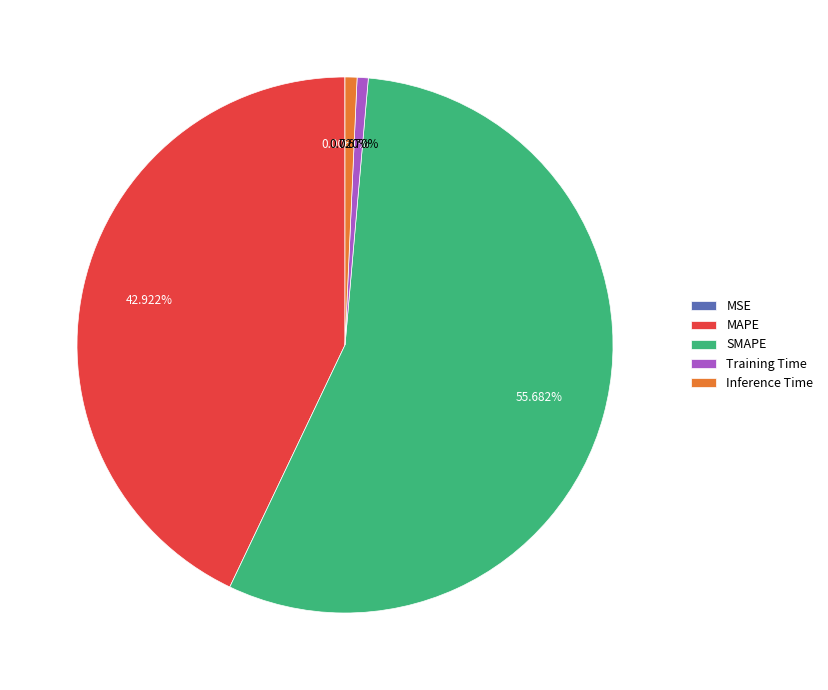

Combined, do MAPE and Training Time account for over 50%?

No